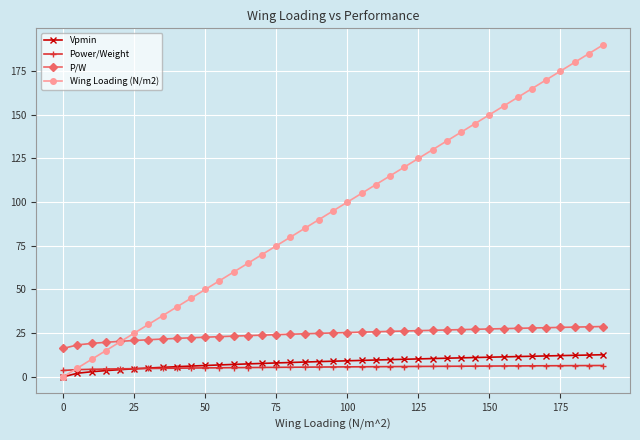

After their last crossing, which series has the higher values: Power/Weight or Wing Loading (N/m2)?

Wing Loading (N/m2)